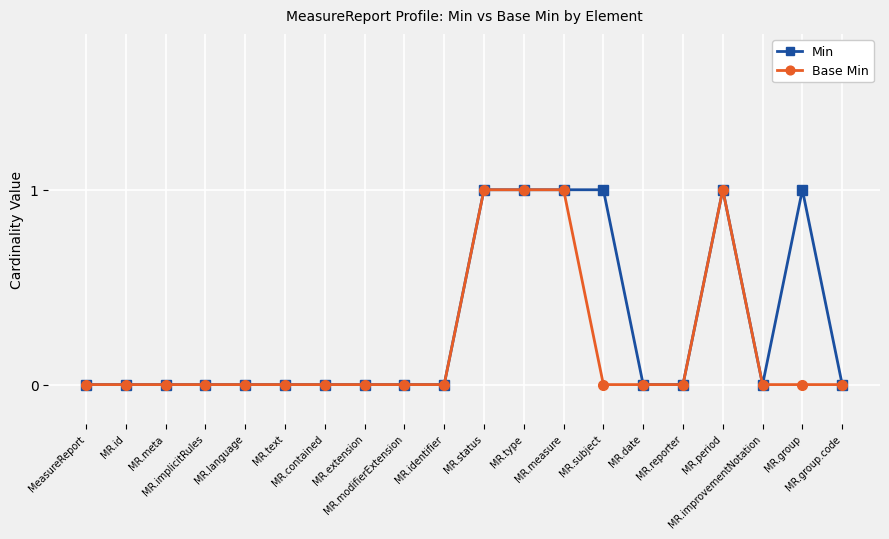

How many lines are shown in the chart?

2